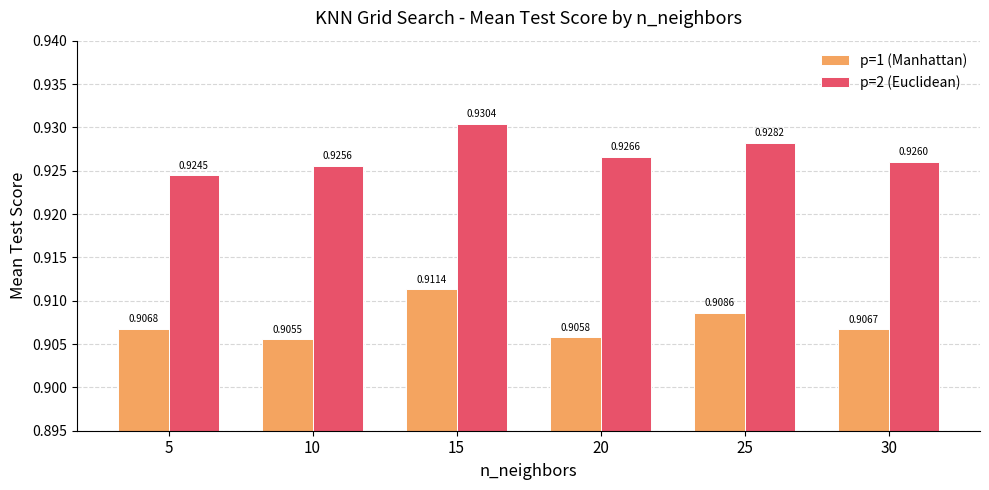

What is the sum of all p=1 (Manhattan) values?

5.4